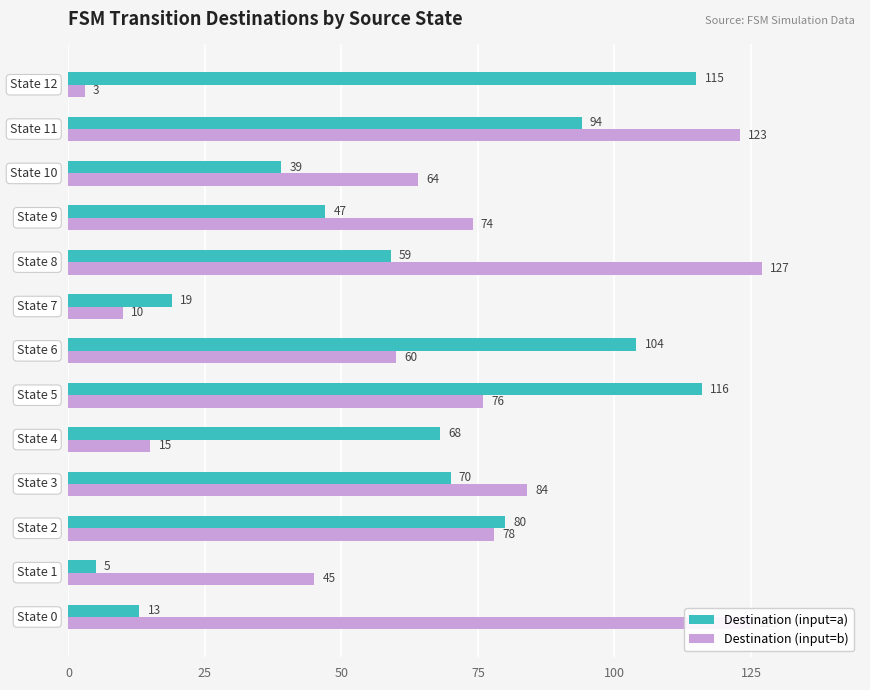

What is the difference between the second highest and minimum values in the Destination (input=b) series?

122